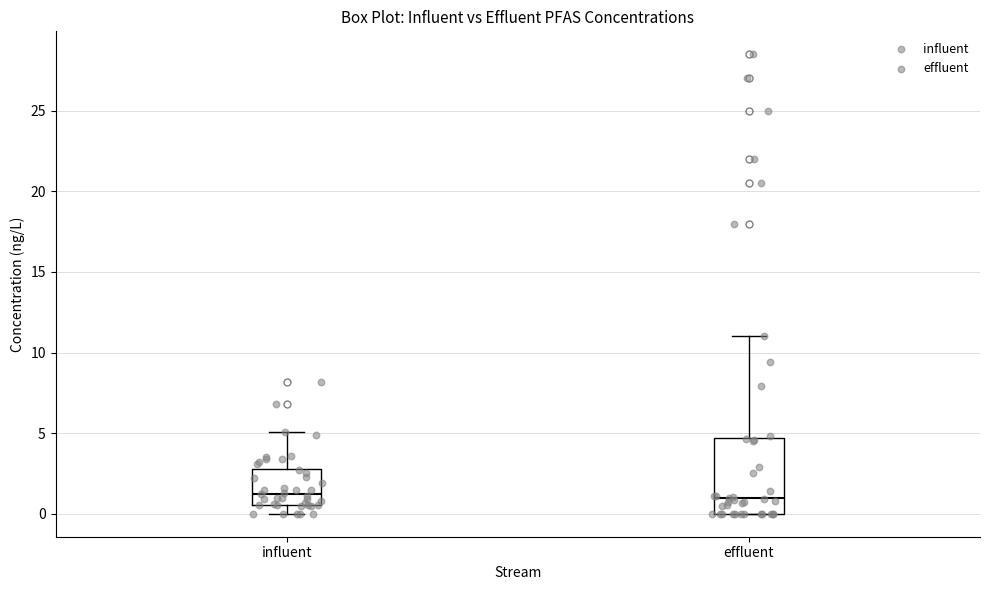

Reading left to right, transcribe this box plot: for each box, give where its median line is, the range the box spans, and where its two whiskers end, as read against the y-axis. The values are not printed on the chart, so give them approximately, as read against the axis.

influent: median 1.5, box 0.5 to 3.0, whiskers 0.0 to 5.0
effluent: median 1.0, box 0.0 to 4.5, whiskers 0.0 to 11.0